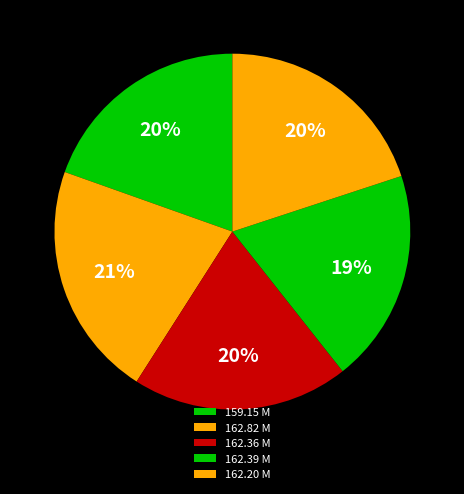

How many slices are in this pie chart?

5